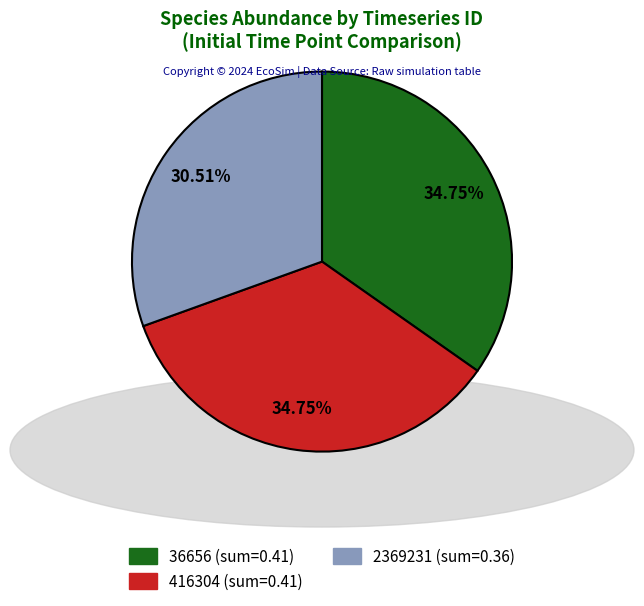

Does any single category account for the majority?

No